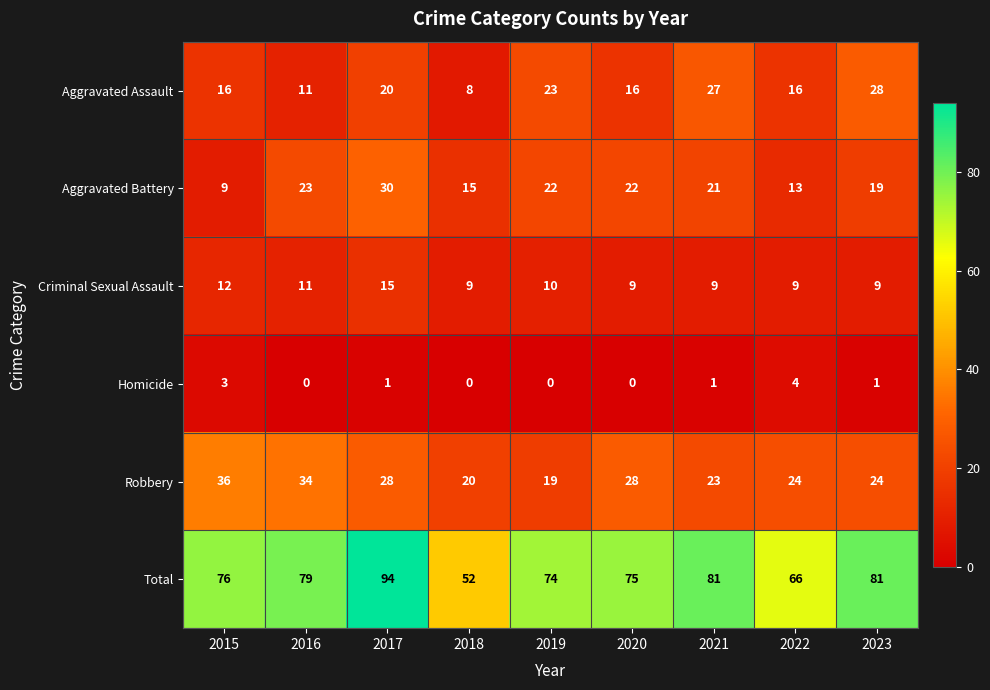

What is the maximum value shown in the chart?

94